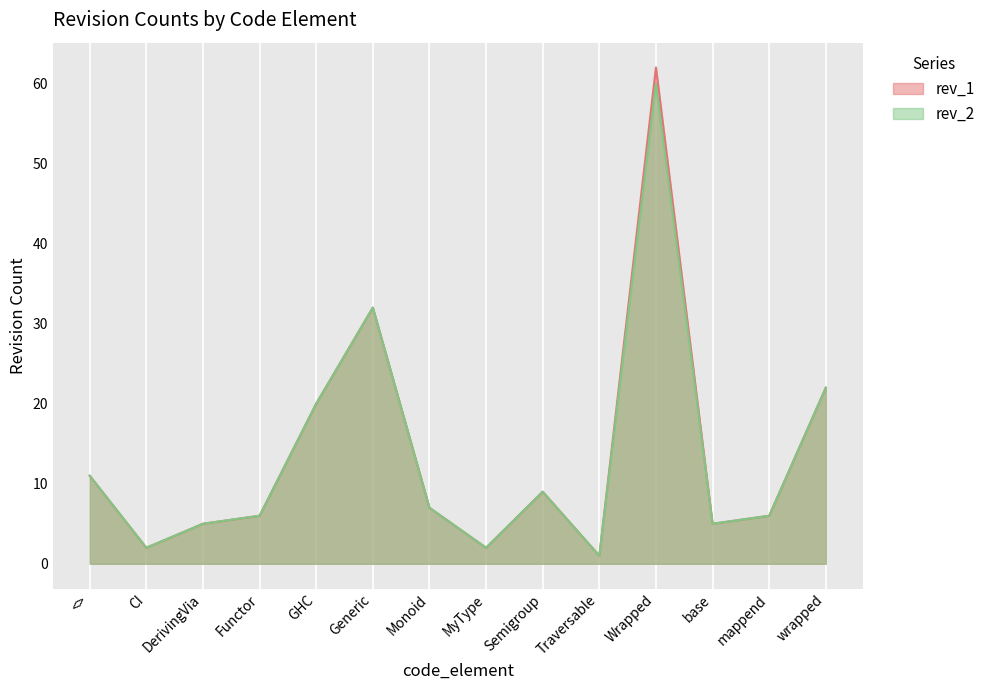

Does the chart display data point markers on the line(s)?

No